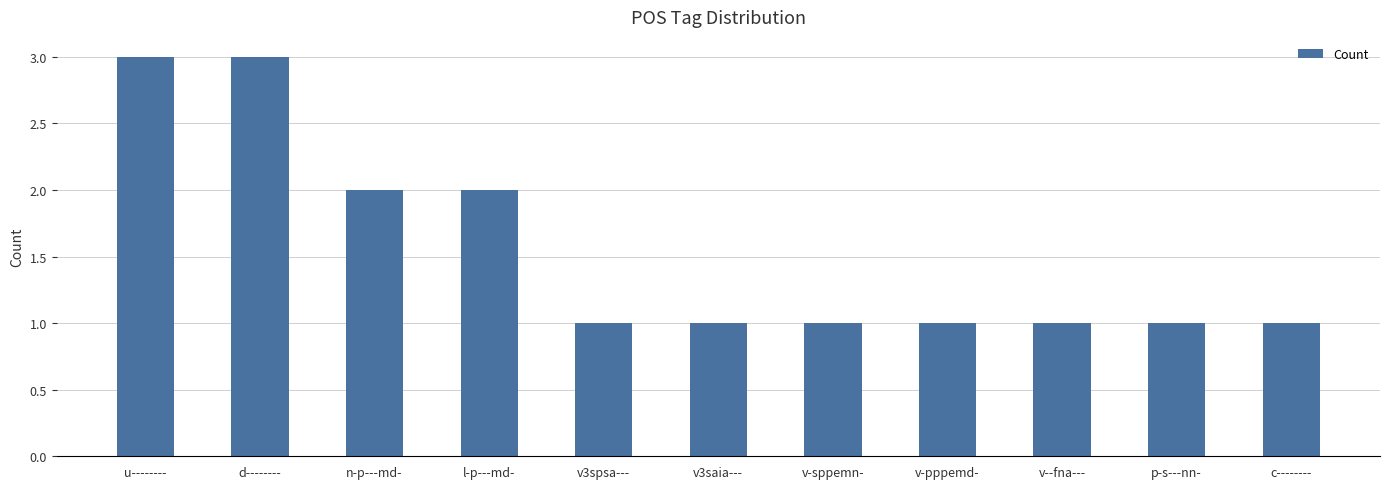

Does the chart contain stacked bars?

No